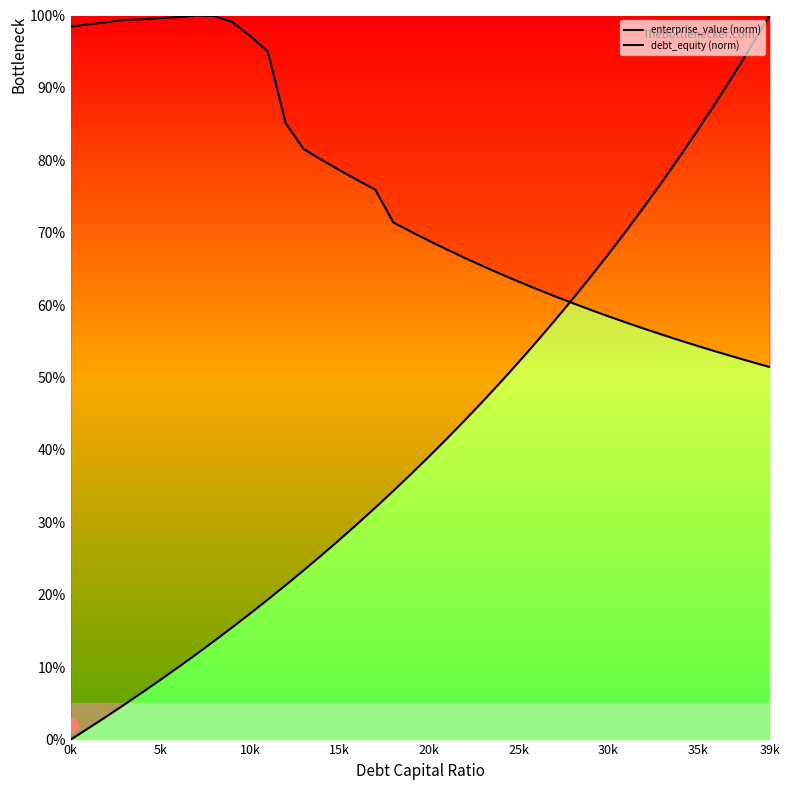

Reading left to right, what are all the values shown in this chart?

enterprise_value (norm): 1.0	1.0	1.0	1.0	1.0	1.0	1.0	1.0	1.0	1.0	1.0	1.0	0.9	0.8	0.8	0.8	0.8	0.8	0.7	0.7	0.7	0.7	0.7	0.7	0.6	0.6	0.6	0.6	0.6	0.6	0.6	0.6	0.6	0.6	0.6	0.5	0.5	0.5	0.5	0.5
debt_equity (norm): 0.0	0.0	0.0	0.0	0.1	0.1	0.1	0.1	0.1	0.2	0.2	0.2	0.2	0.2	0.3	0.3	0.3	0.3	0.3	0.4	0.4	0.4	0.4	0.5	0.5	0.5	0.5	0.6	0.6	0.6	0.7	0.7	0.7	0.8	0.8	0.8	0.9	0.9	1.0	1.0